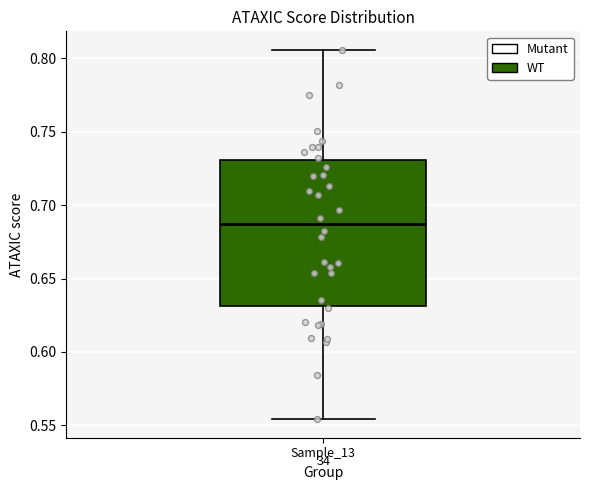

Transcribe this box plot: give where the median line is, the range the box spans, and where the two whiskers end, as read against the y-axis. The values are not printed on the chart, so give them approximately, as read against the axis.

median 0.685, box 0.630 to 0.730, whiskers 0.555 to 0.805